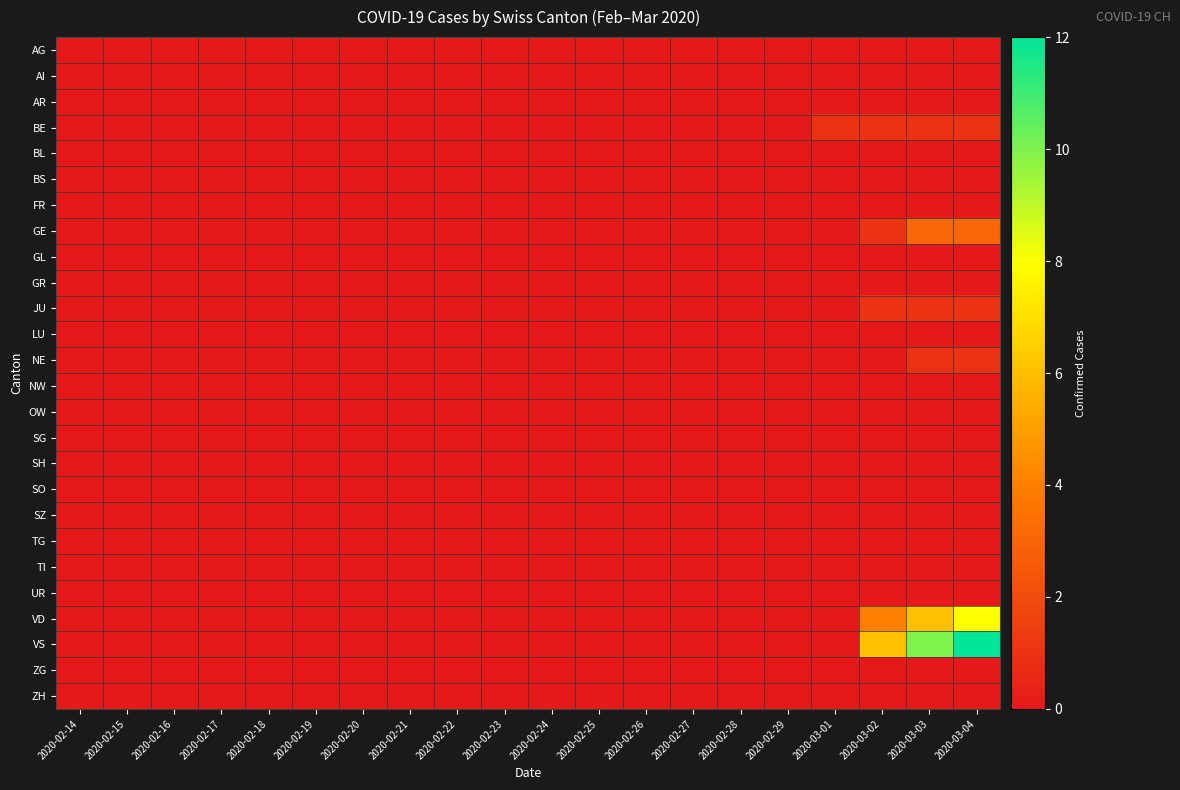

Rank the series at 2020-02-21 from lowest to highest value.

AG, AI, AR, BE, BL, BS, FR, GE, GL, GR, JU, LU, NE, NW, OW, SG, SH, SO, SZ, TG, TI, UR, VD, VS, ZG, ZH